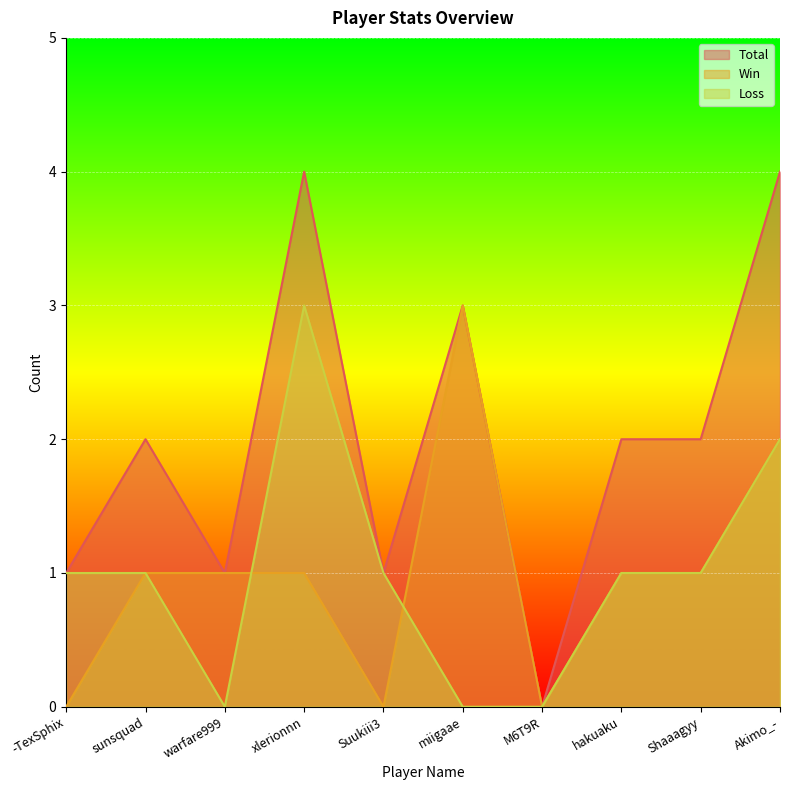

How many interior local peaks does the Total series have?

3